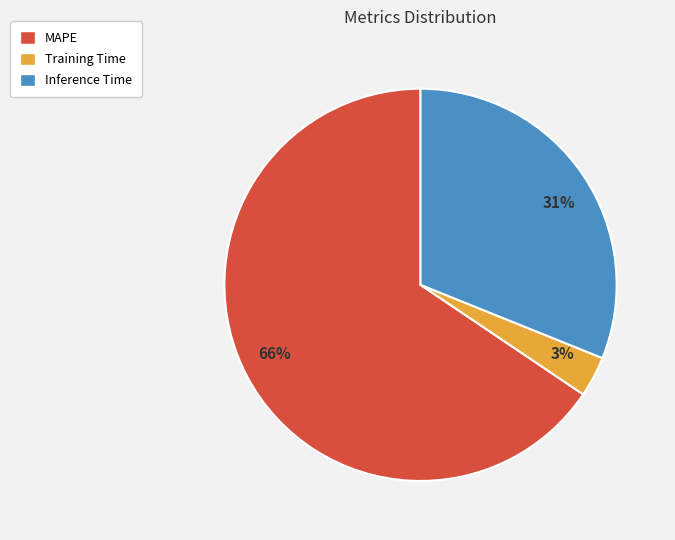

How many slices are in this pie chart?

3